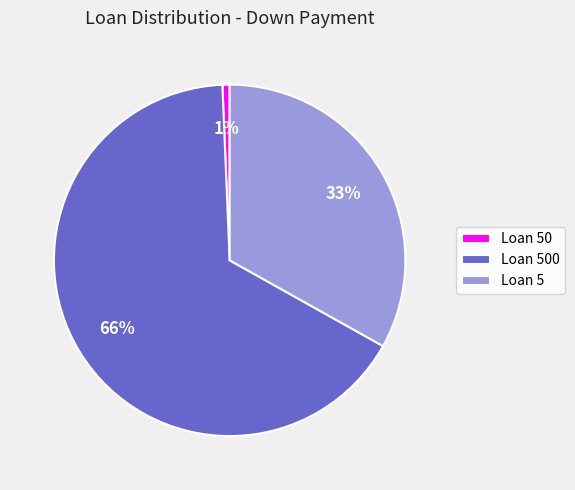

Which category has the smallest portion of the pie?

Loan 50